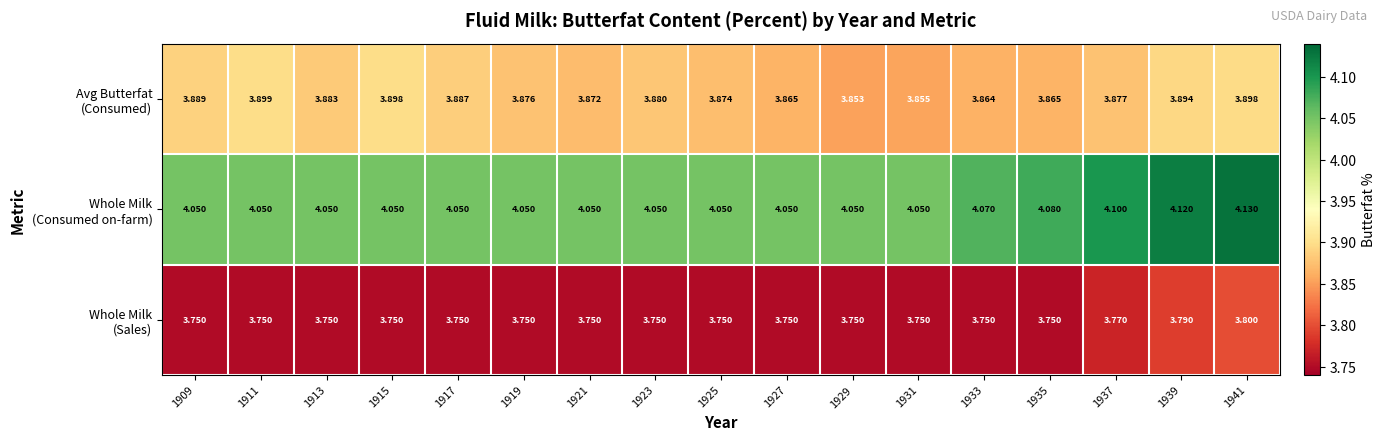

Which series changed the most between 1923 and 1935?

Whole Milk (Consumed on-farm)